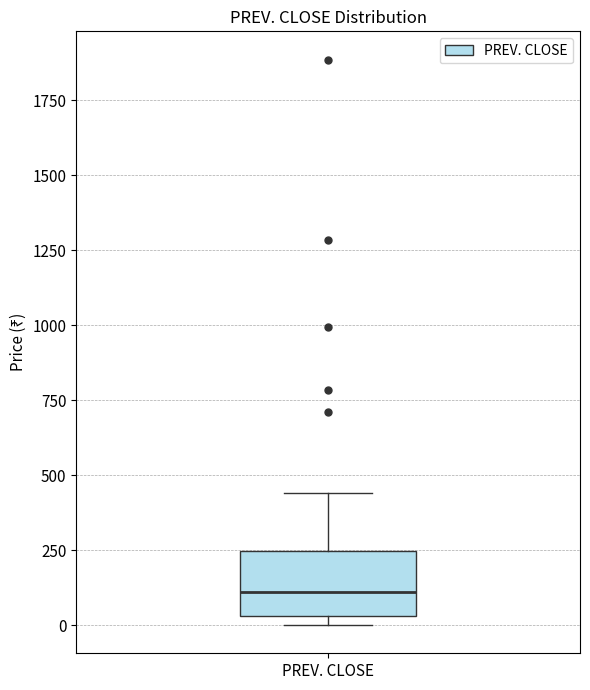

Where is the lower edge of the box for PREV. CLOSE on the y-axis? The values are not printed on the chart, so give them approximately, as read against the axis.

50